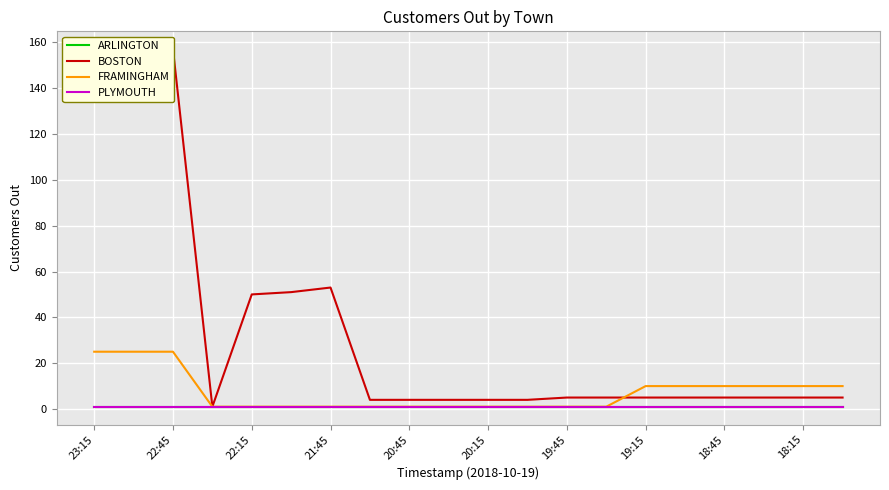

Where is FRAMINGHAM nearest to the value 13?

19:15